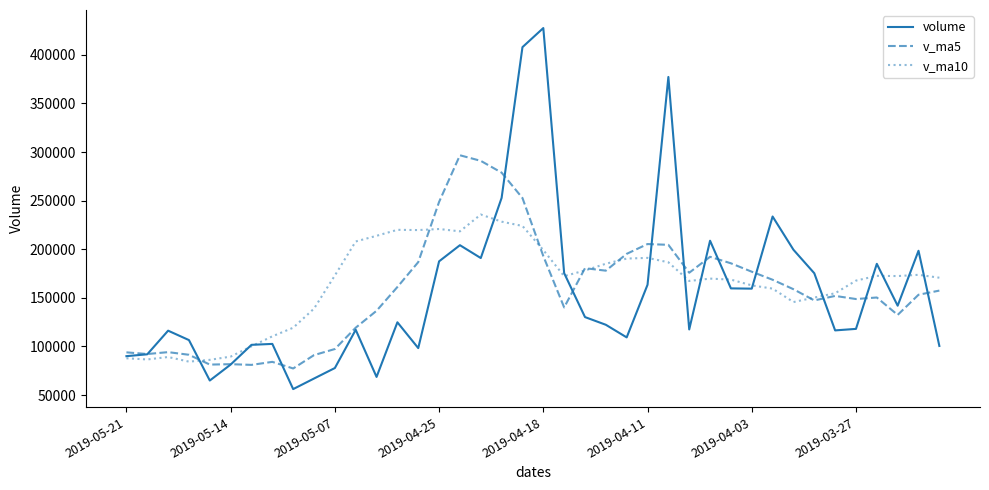

Which series has the largest range (max minus min)?

volume